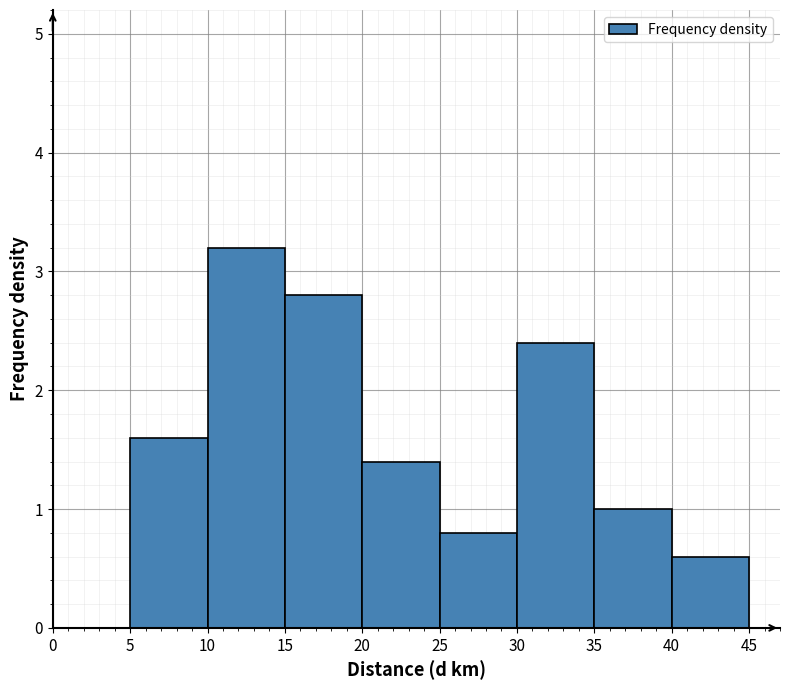

What is the height of the bar covering 25 to 30 on the x-axis? The values are not printed on the chart, so give them approximately, as read against the axis.

0.8